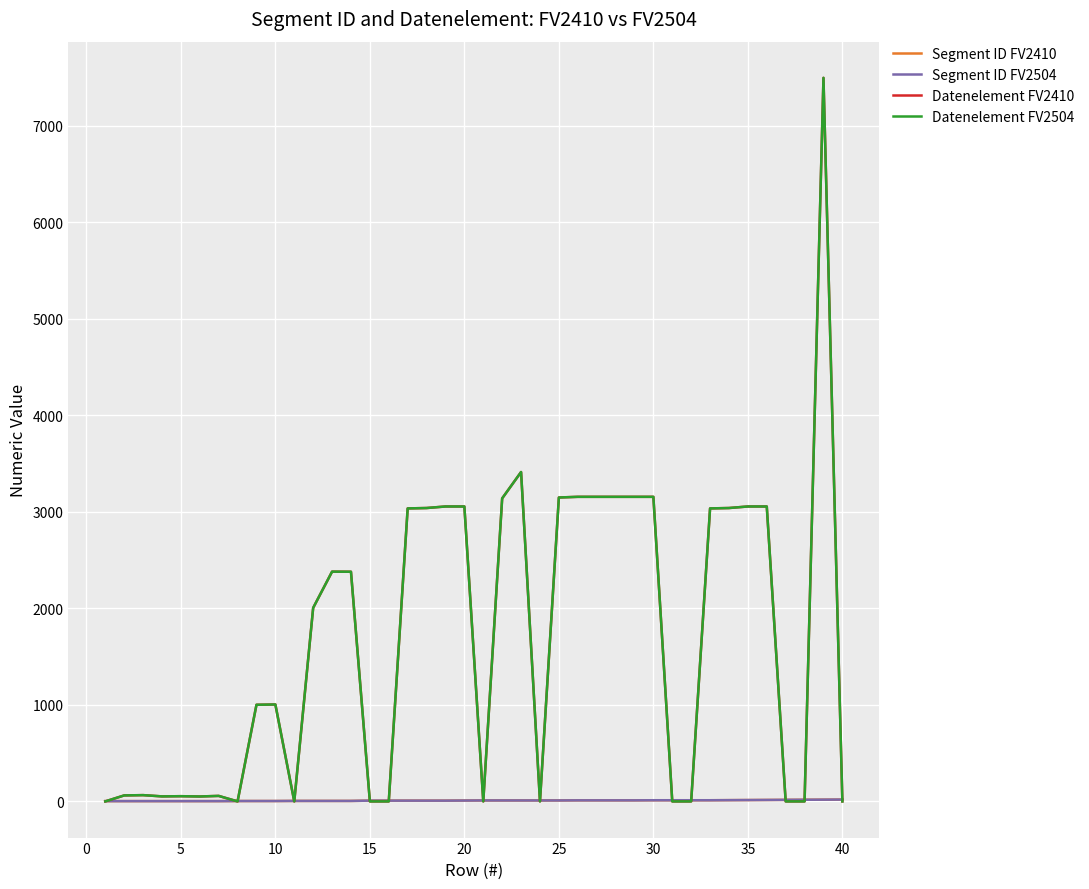

Is this an area chart (filled region under the line)?

No